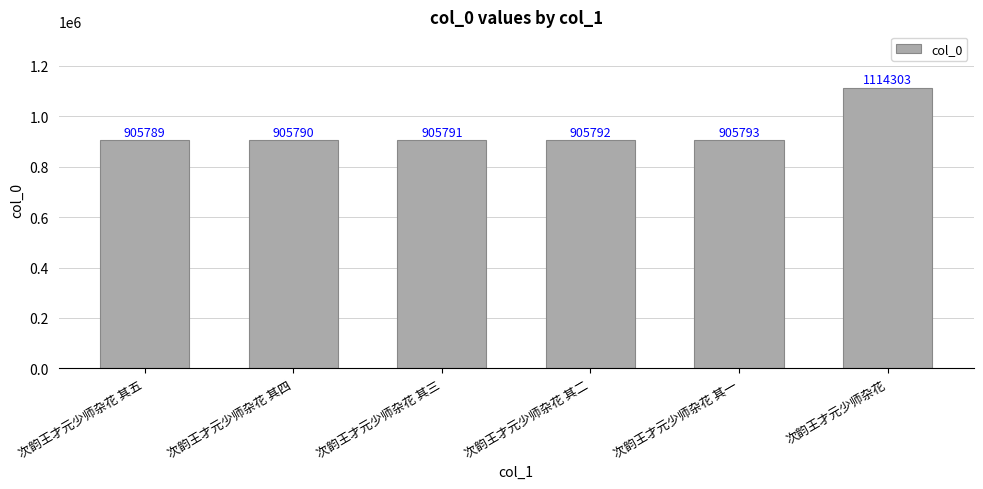

Are the bars grouped side by side (vs. stacked)?

No